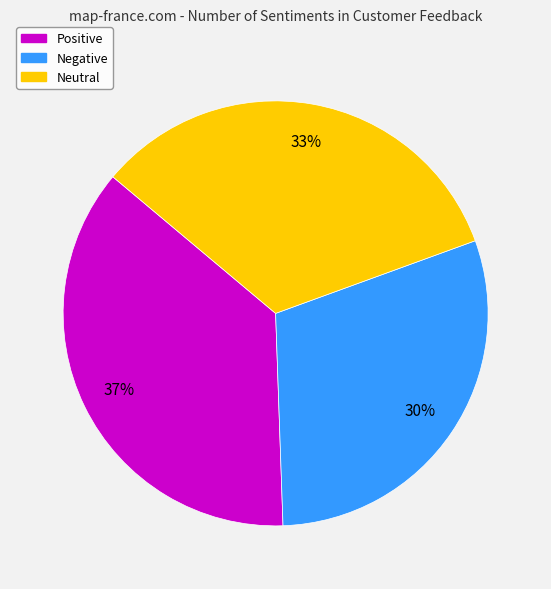

Combined, do Negative and Positive account for over 50%?

Yes